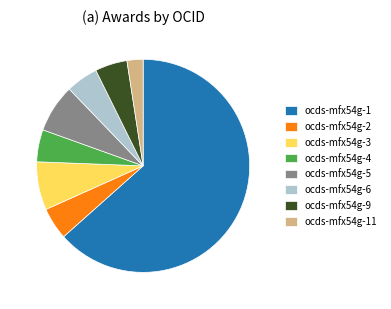

Do ocds-mfx54g-1 and ocds-mfx54g-11 together represent more than half of the pie?

Yes